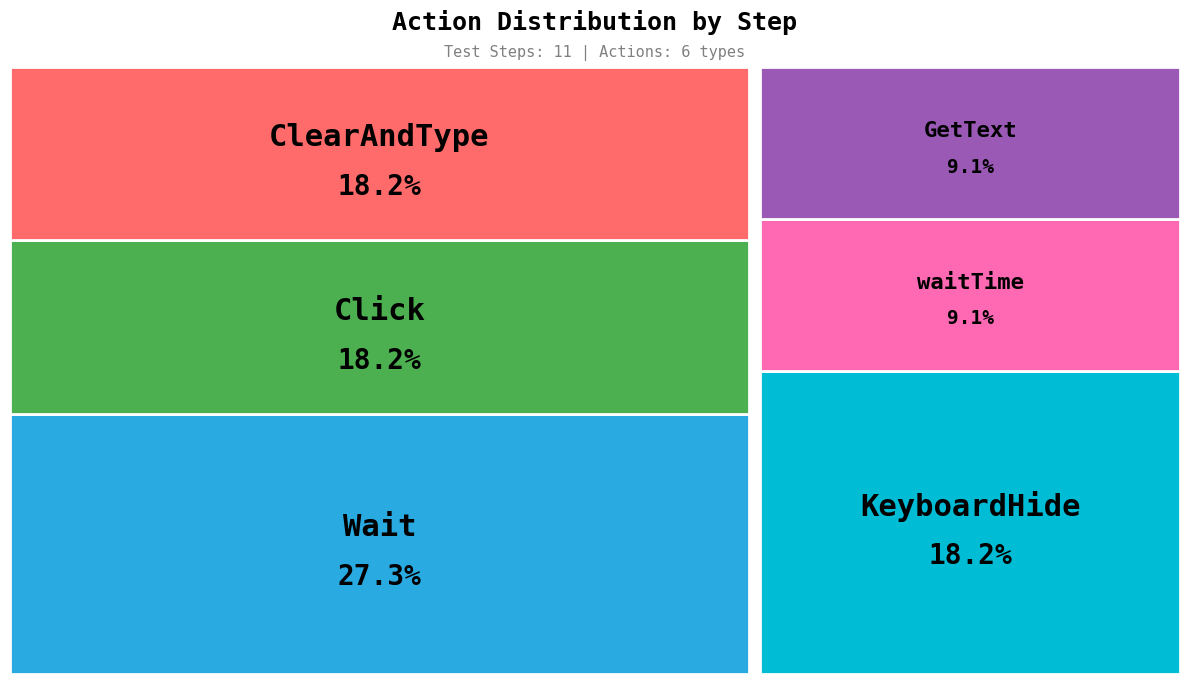

How many segments does this pie chart have?

6